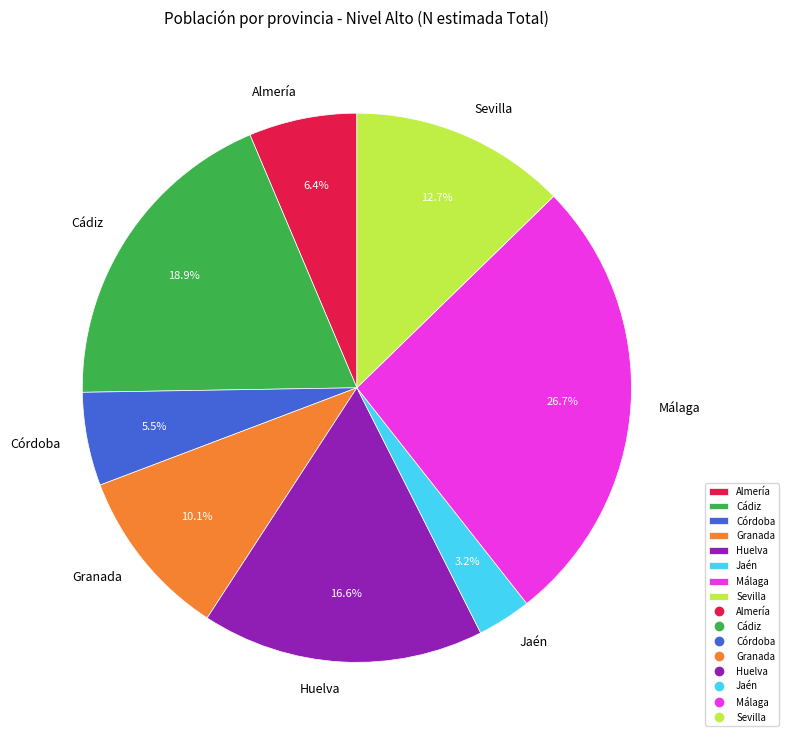

To the nearest percent, what is the difference between the largest and smallest slice percentages?

23%